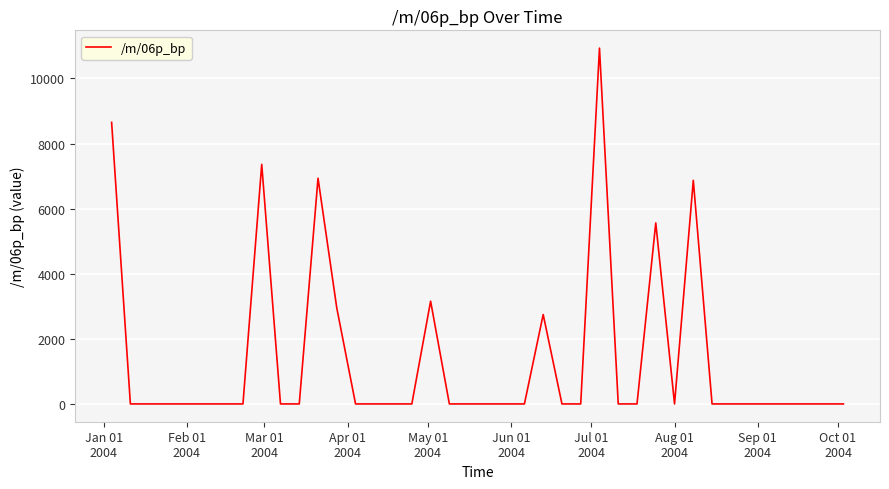

Reading right to left, list all the values displayed in this chart.

0.0	0.0	0.0	0.0	0.0	0.0	0.0	0.0	6869.0	0.0	5560.5	0.0	0.0	10930.8	0.0	0.0	2746.5	0.0	0.0	0.0	0.0	0.0	3156.3	0.0	0.0	0.0	0.0	2947.9	6934.3	0.0	0.0	7359.9	0.0	0.0	0.0	0.0	0.0	0.0	0.0	8649.1